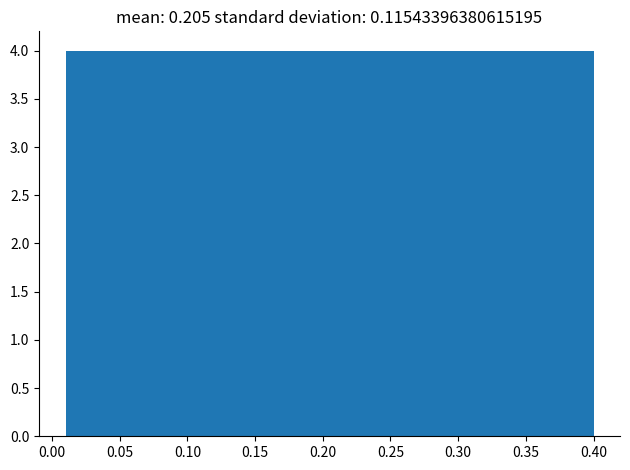

Reading left to right, list every bar in this chart as the range it spans on the x-axis followed by its height. Neither the bar edges nor the heights are printed on the chart, so give them approximately, as read against the axes.

0.010 to 0.049: 4
0.049 to 0.088: 4
0.088 to 0.127: 4
0.127 to 0.166: 4
0.166 to 0.205: 4
0.205 to 0.244: 4
0.244 to 0.283: 4
0.283 to 0.322: 4
0.322 to 0.361: 4
0.361 to 0.400: 4